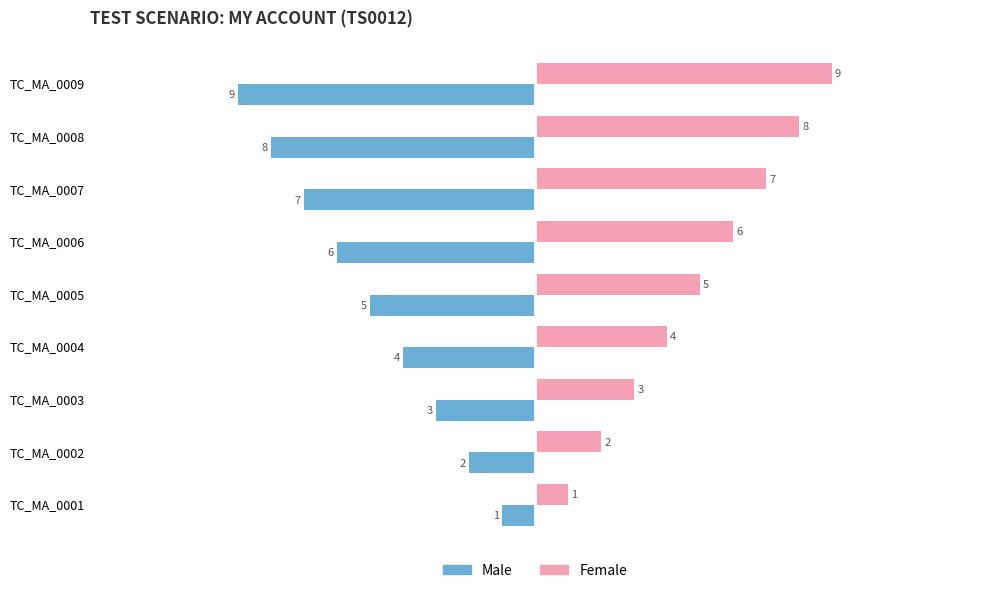

What is the maximum value for Female?

9